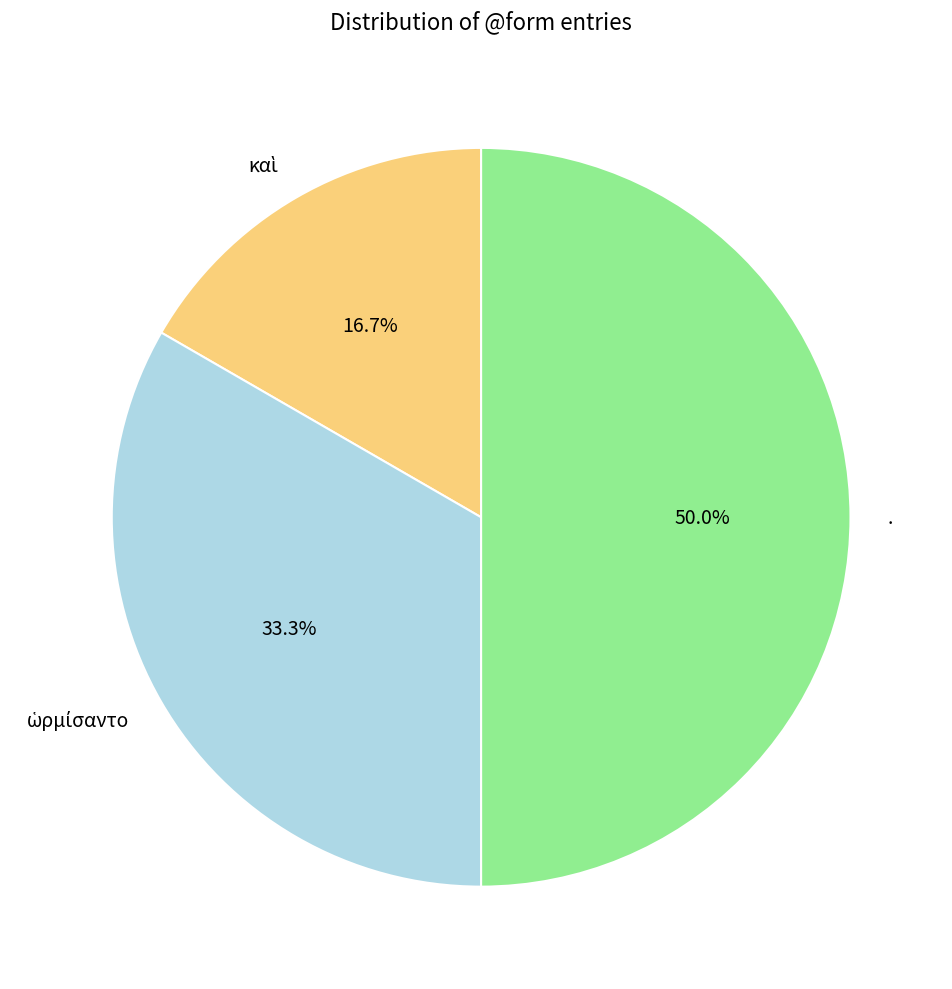

Which slice is the largest?

.